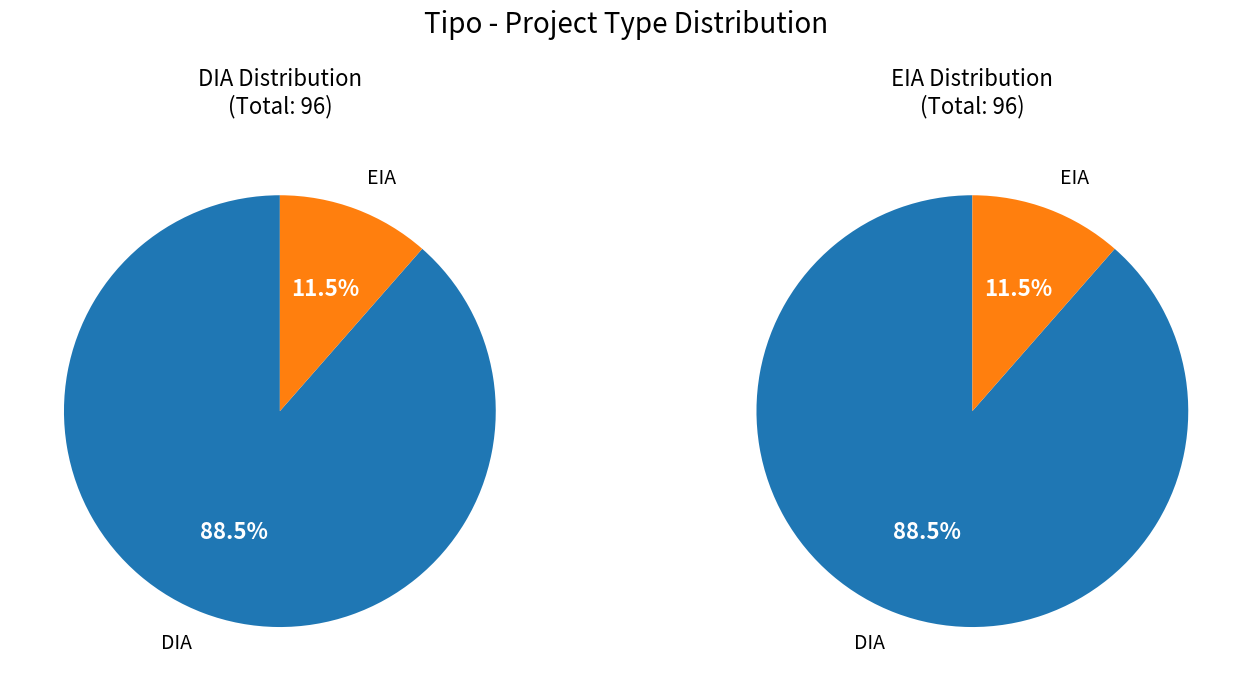

What percentage is the DIA slice, to the nearest percent?

89%